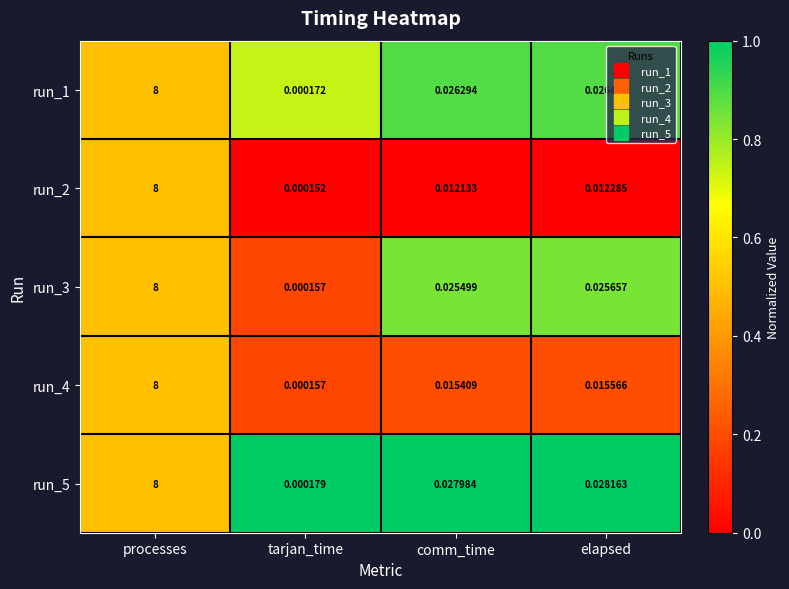

Where is run_3 nearest to the value 4?

elapsed